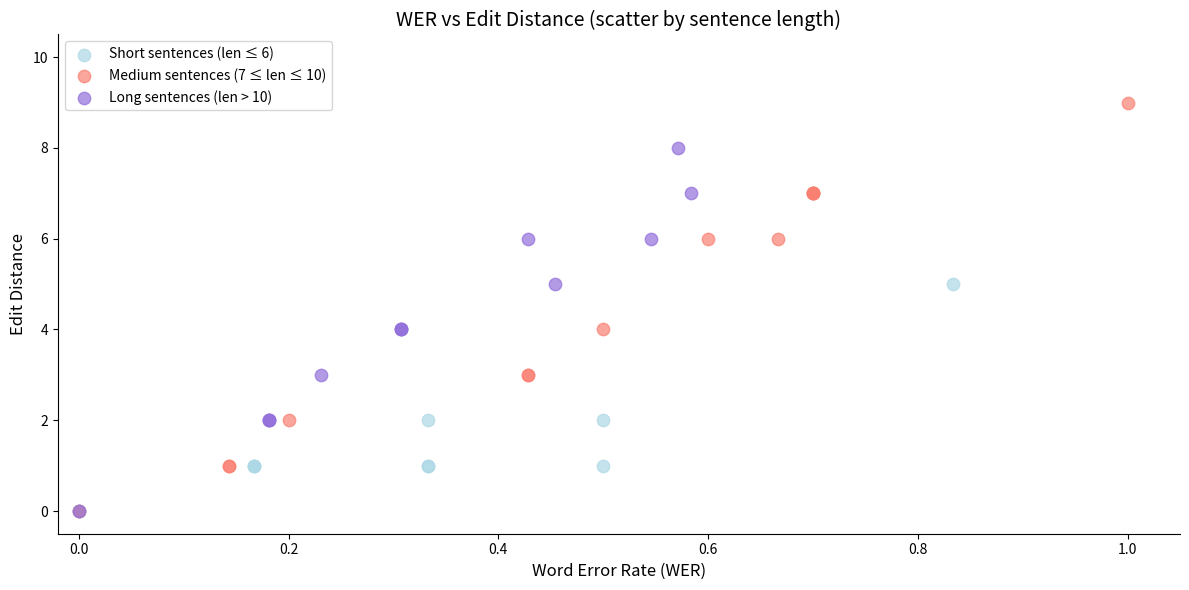

Which series reaches the maximum Y coordinate?

Medium sentences (7 ≤ len ≤ 10)